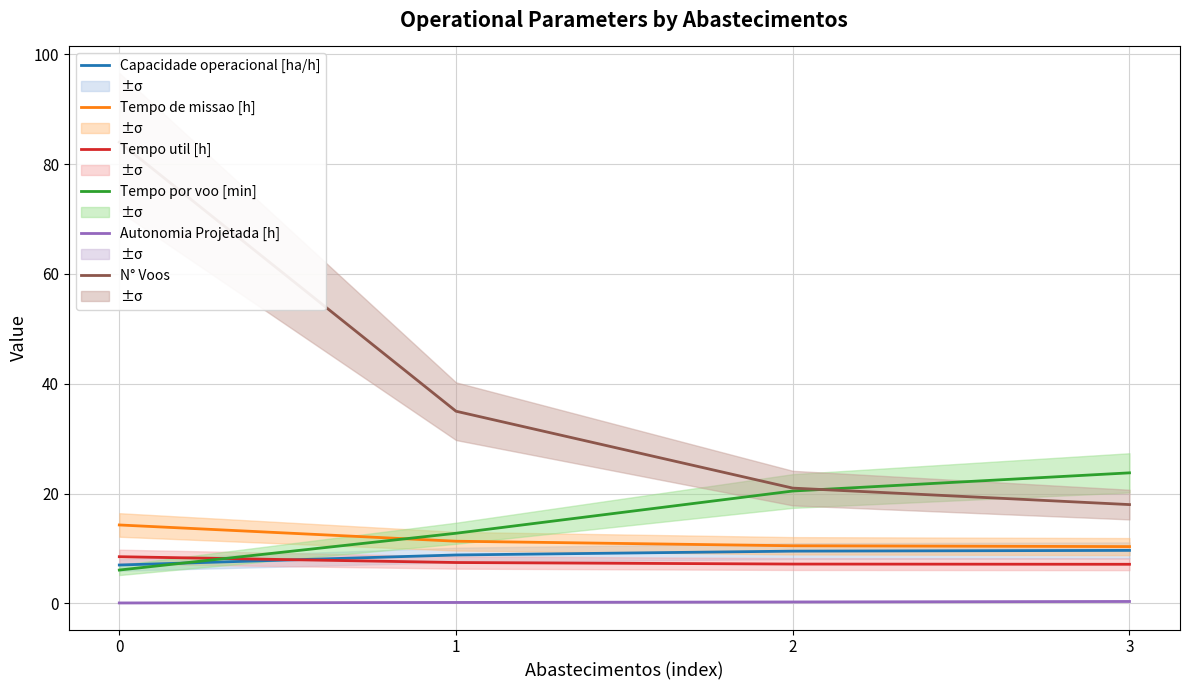

Count the number of data series in this chart.

6